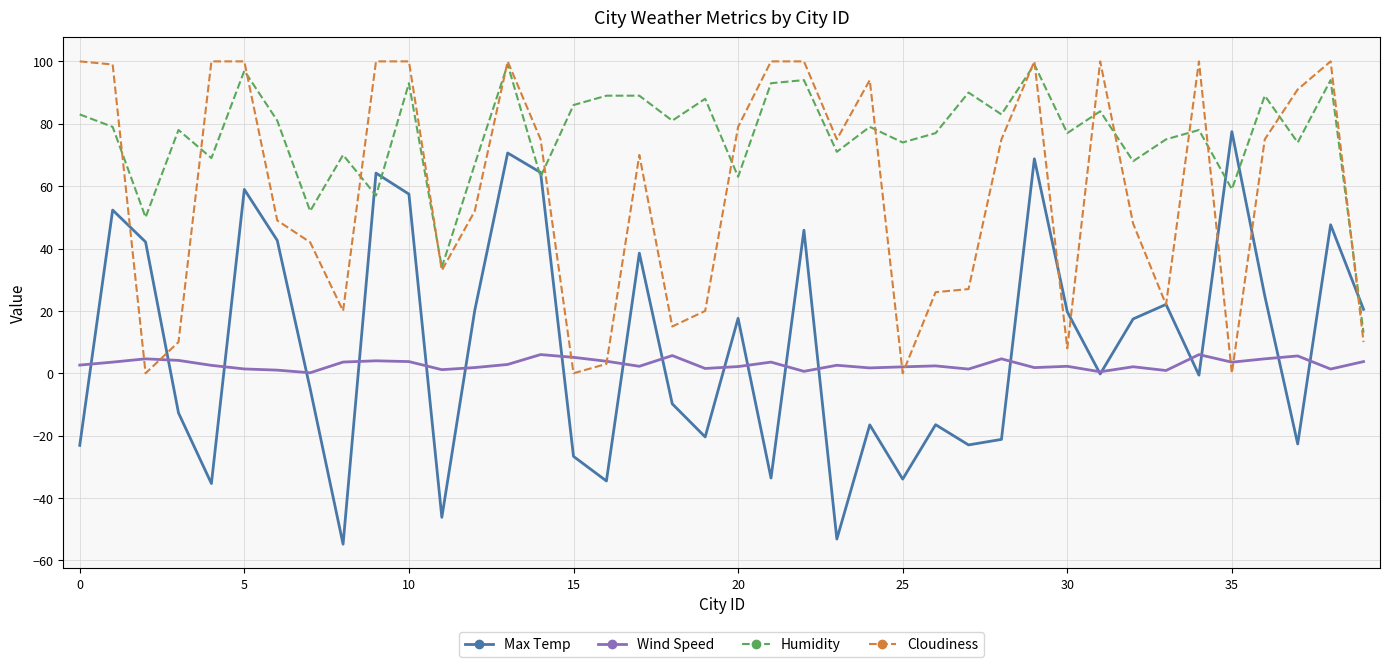

Which series has the largest total across all categories?

Humidity